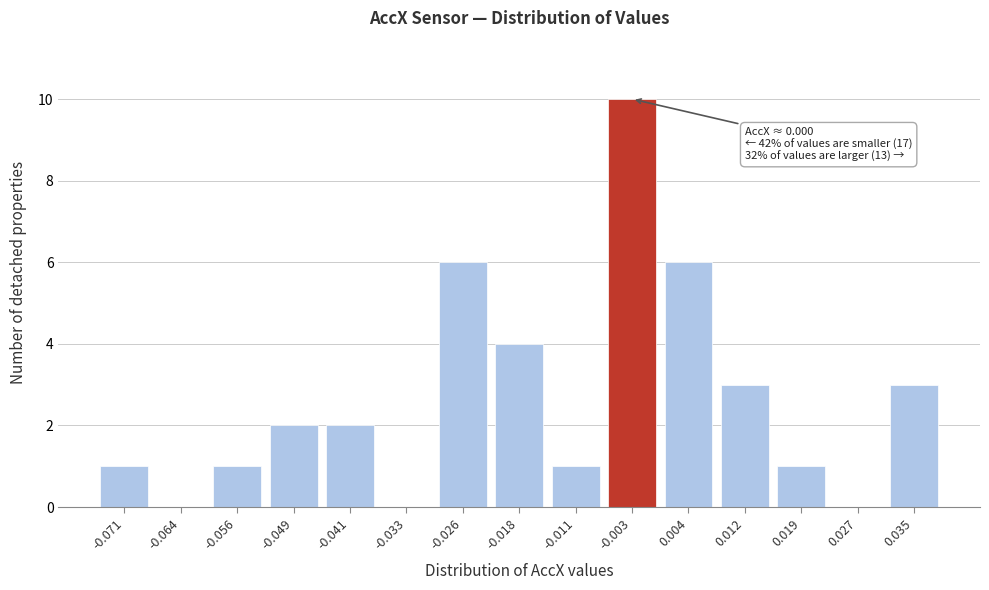

Reading left to right, list all the values displayed in this chart.

-0.071=1	-0.064=0	-0.056=1	-0.049=2	-0.041=2	-0.033=0	-0.026=6	-0.018=4	-0.011=1	-0.003=10	0.004=6	0.012=3	0.019=1	0.027=0	0.035=3